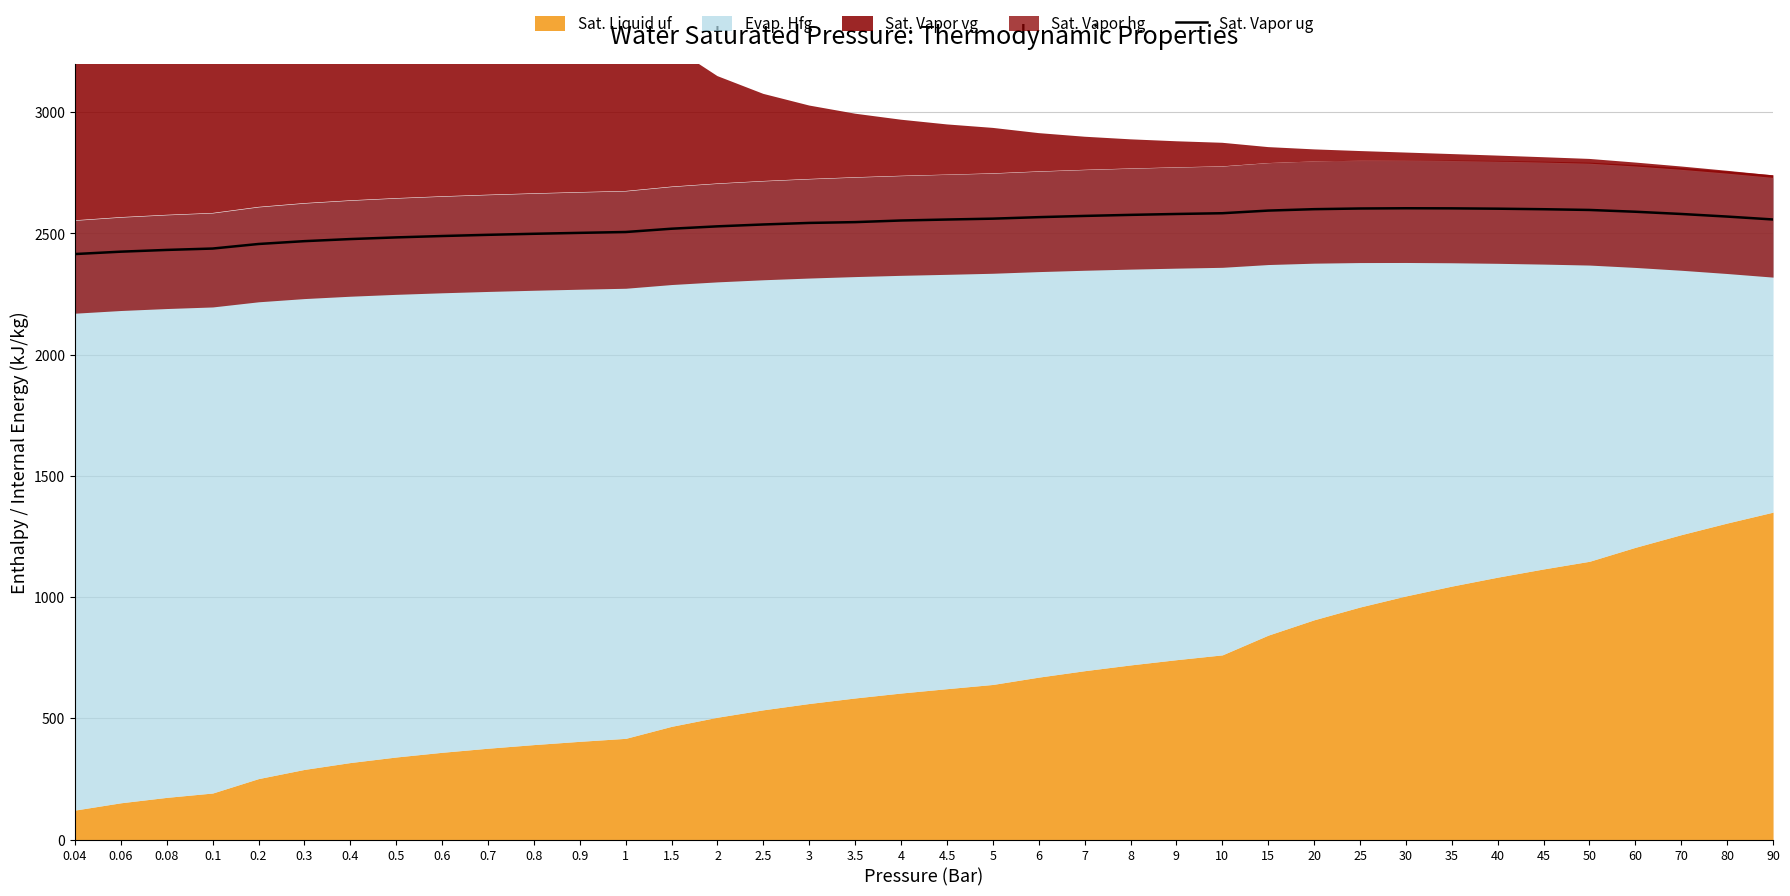

What is the maximum value for Sat. Vapor ug?

2604.1